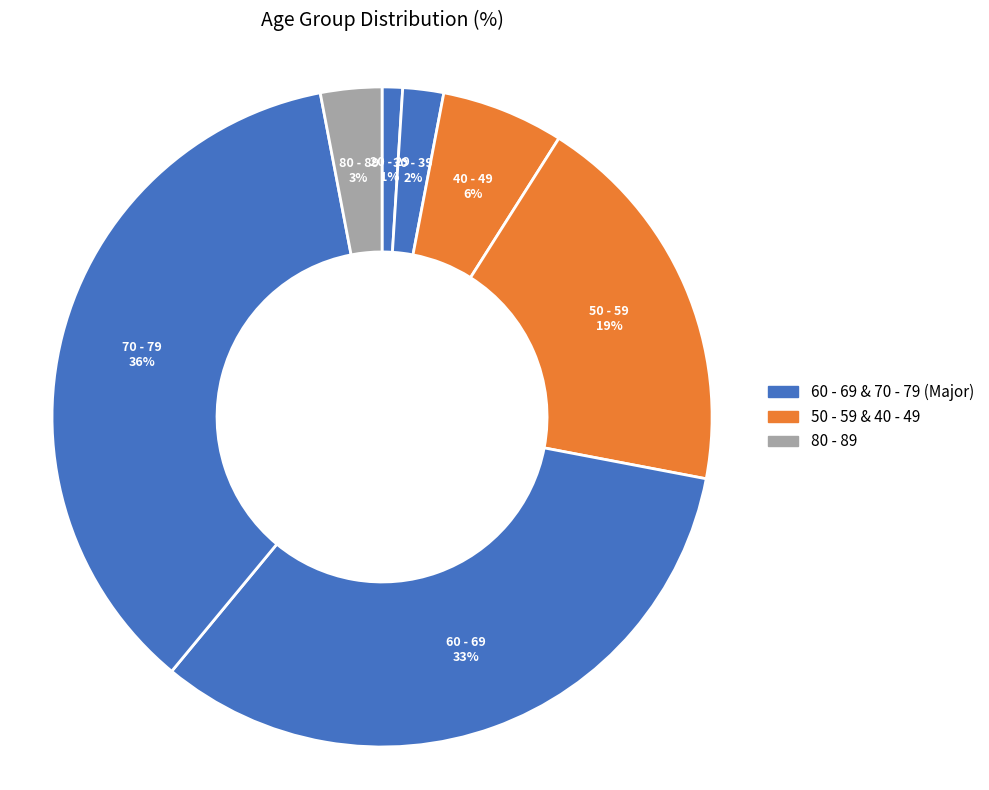

How many slices are in this pie chart?

7